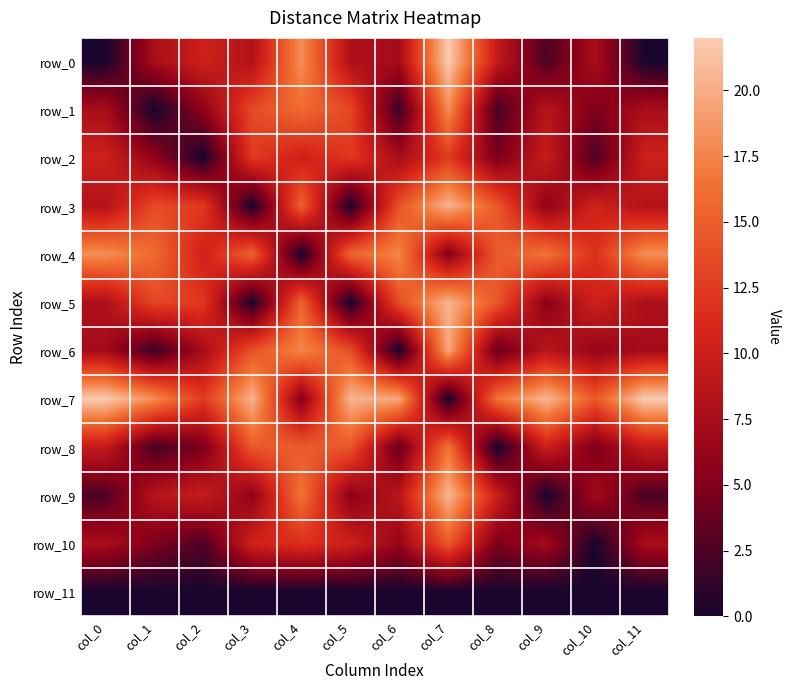

List the series in order of their peak value, lowest first.

row_11, row_2, row_10, row_8, row_1, row_4, row_6, row_3, row_5, row_9, row_0, row_7